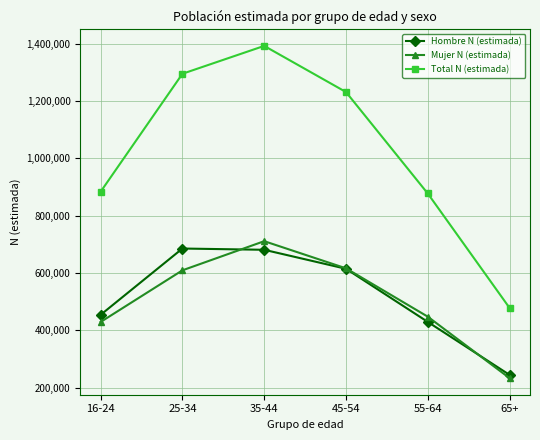

True or false: Total N (estimada) and Hombre N (estimada) intersect in this chart.

False